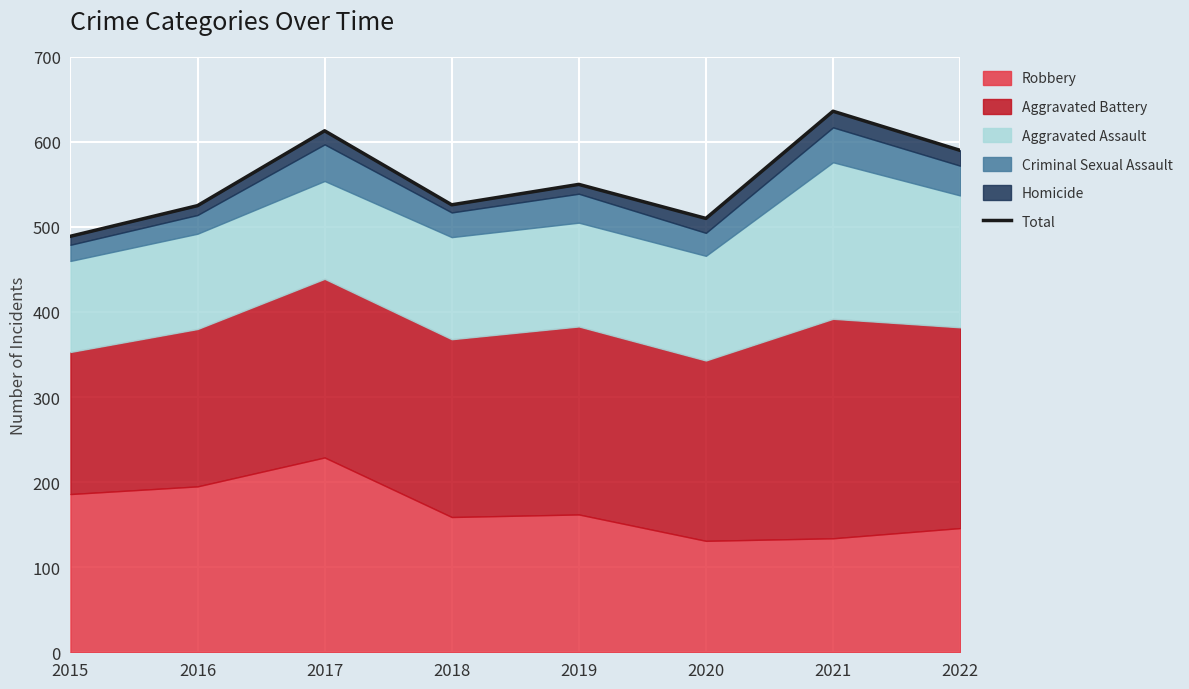

What is the sum of all values?

4439